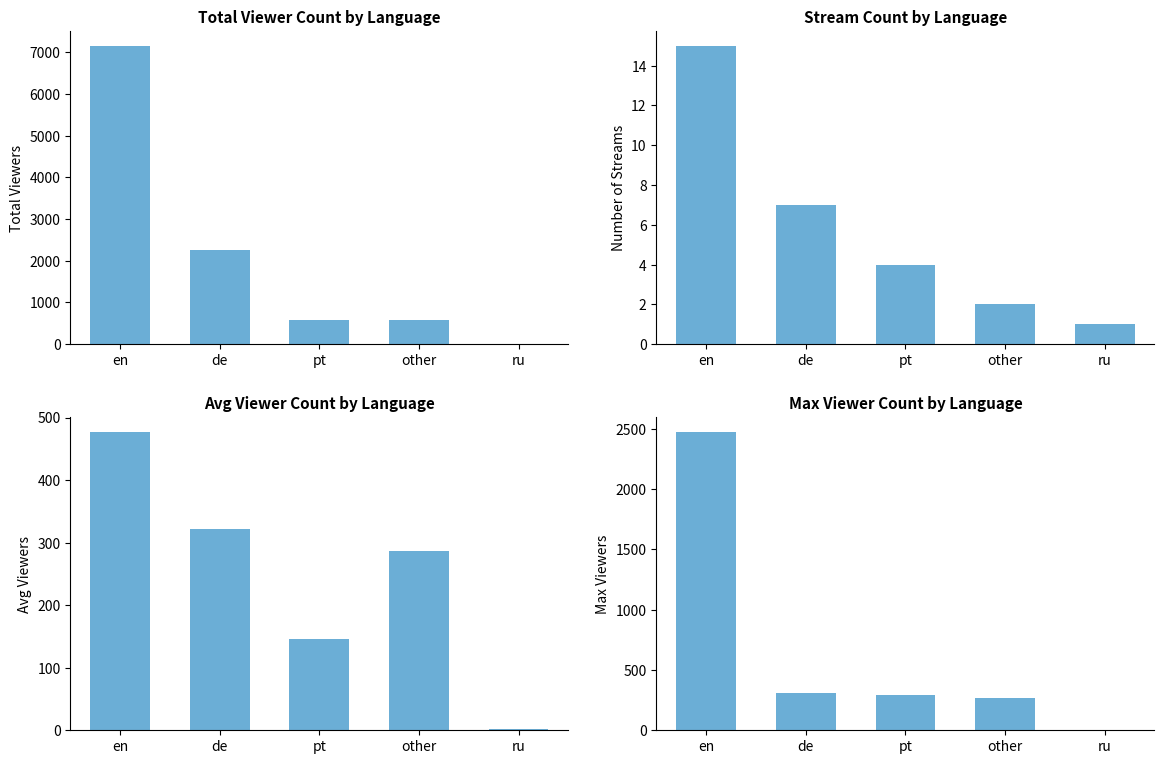

What is the greatest value displayed?

7154